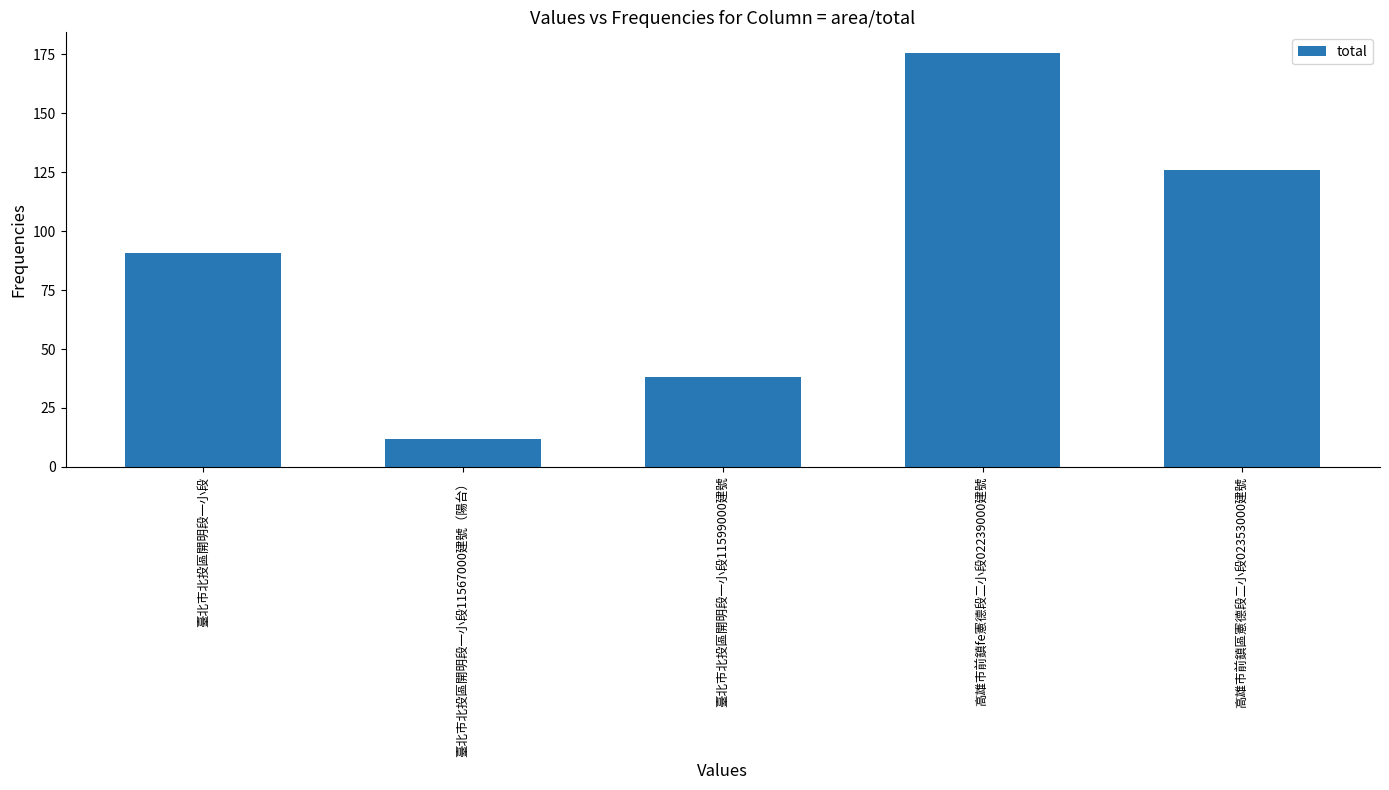

Does the chart contain any negative values?

No